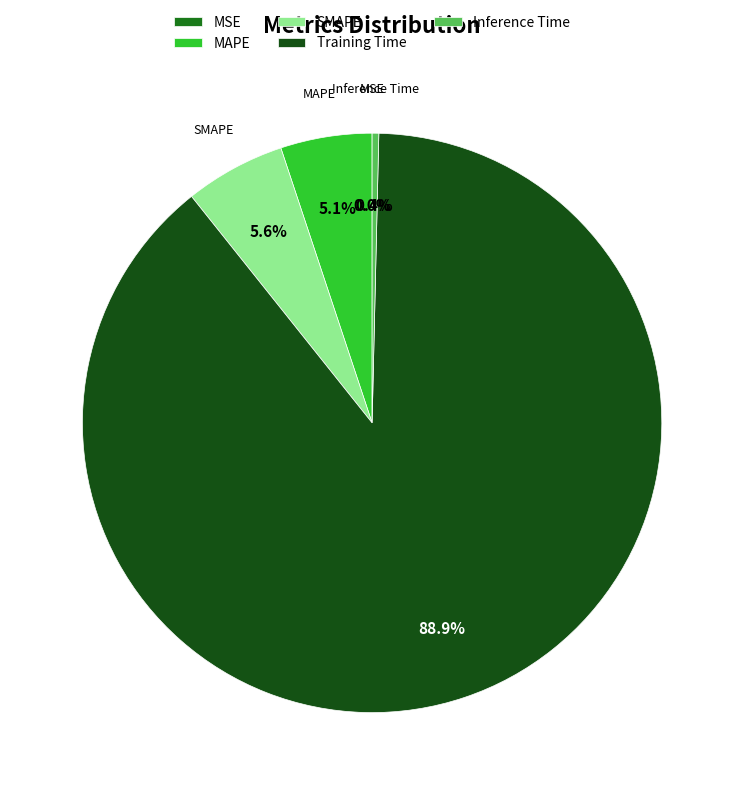

Is it true that Inference Time is 7% of the pie?

False